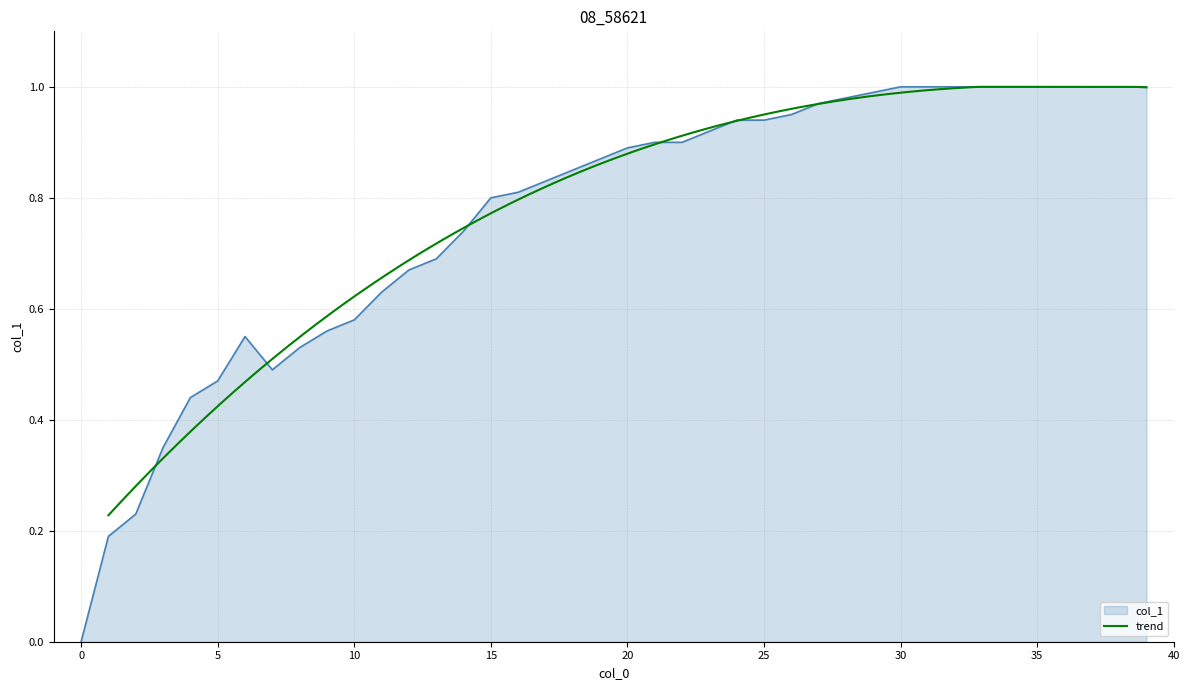

What is the difference between the values at 3 and 38?

0.7